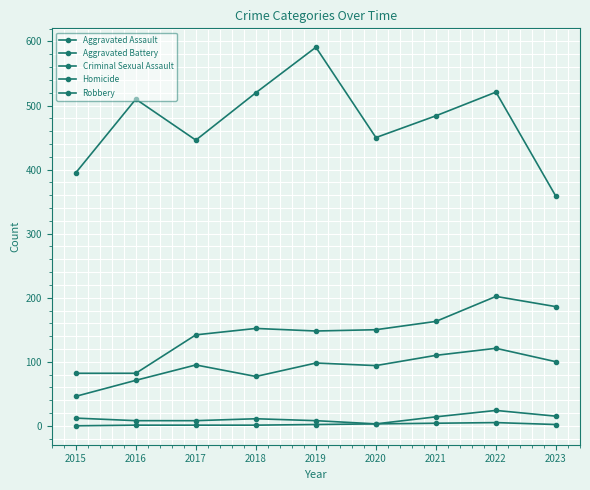

How many series are shown in this chart?

5